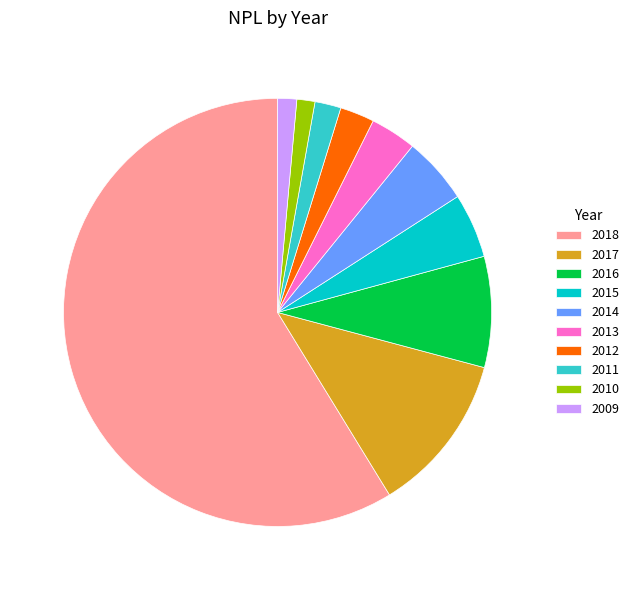

Which has a higher value, 2013 or 2012?

2013